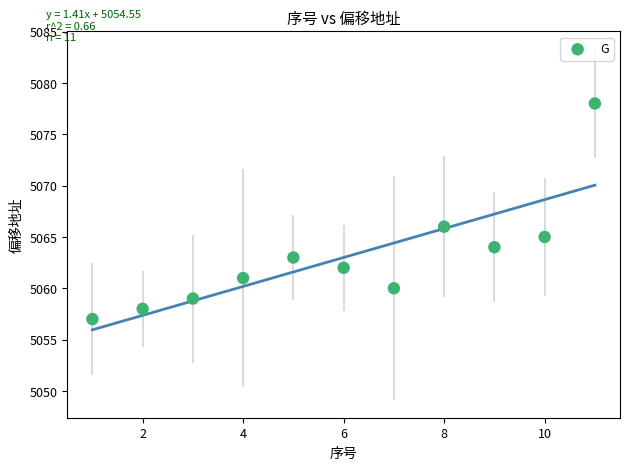

What Y value in the scatter plot is closest to 5067?

5066